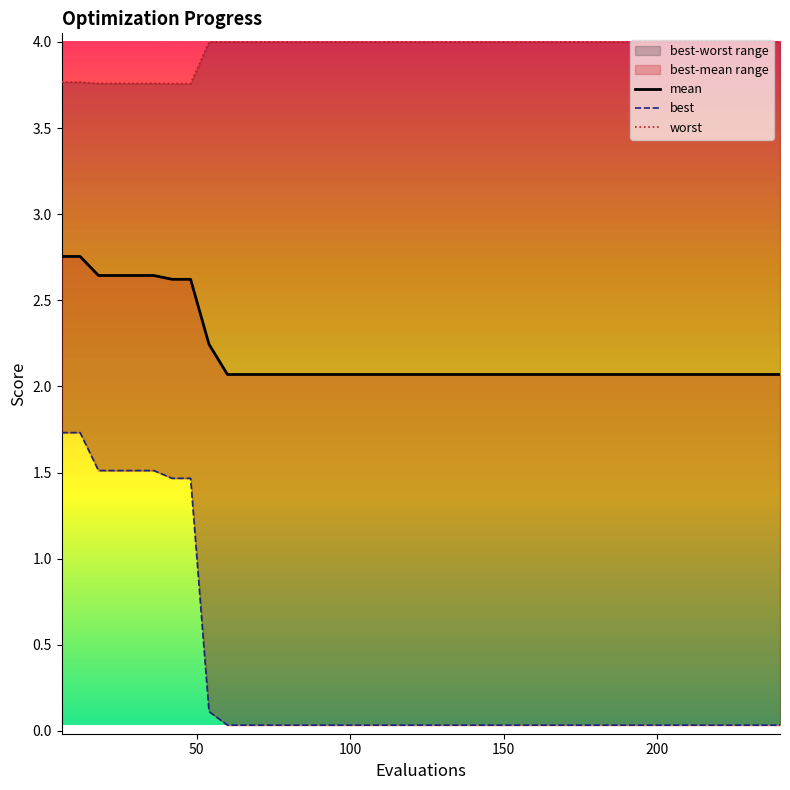

Rank the series by their average value, from lowest to highest.

best, mean, worst